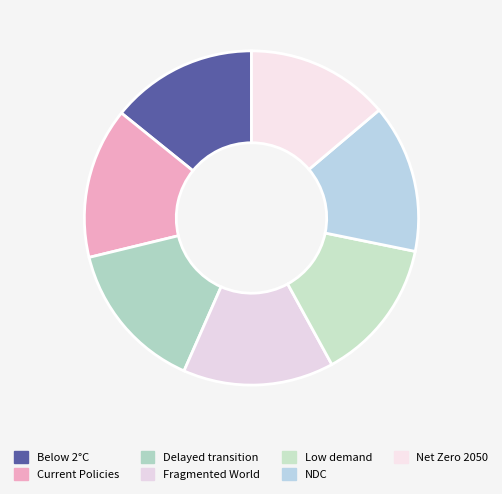

Count the number of slices in the pie.

7